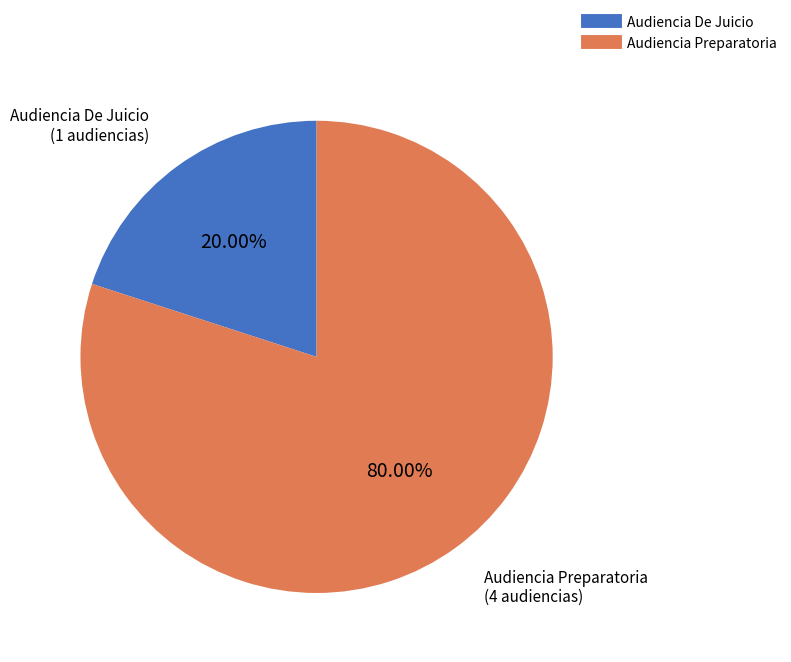

Does Audiencia Preparatoria account for over 50% of the chart?

Yes